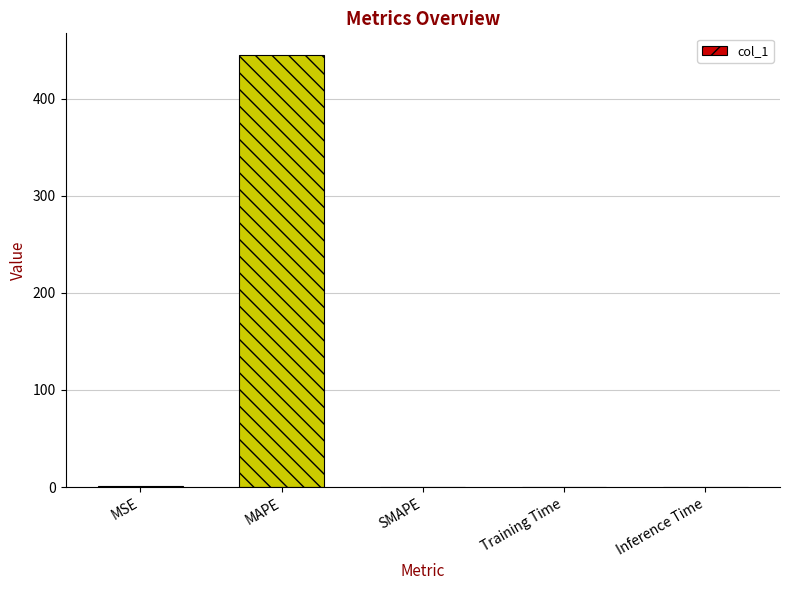

True or false: the data shows 168.4 at SMAPE.

False